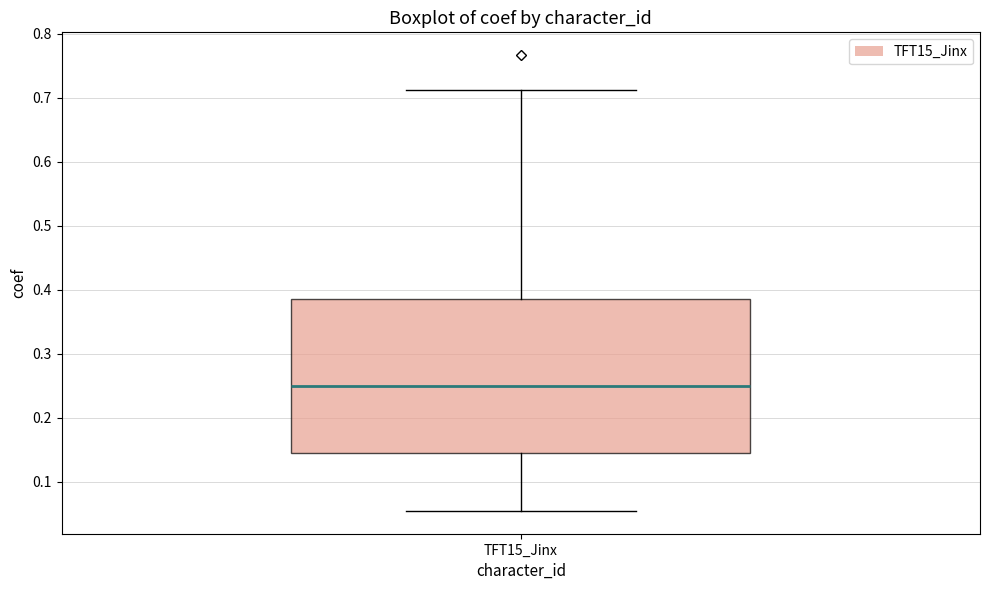

Transcribe this box plot: give where the median line is, the range the box spans, and where the two whiskers end, as read against the y-axis. The values are not printed on the chart, so give them approximately, as read against the axis.

median 0.25, box 0.15 to 0.38, whiskers 0.05 to 0.71